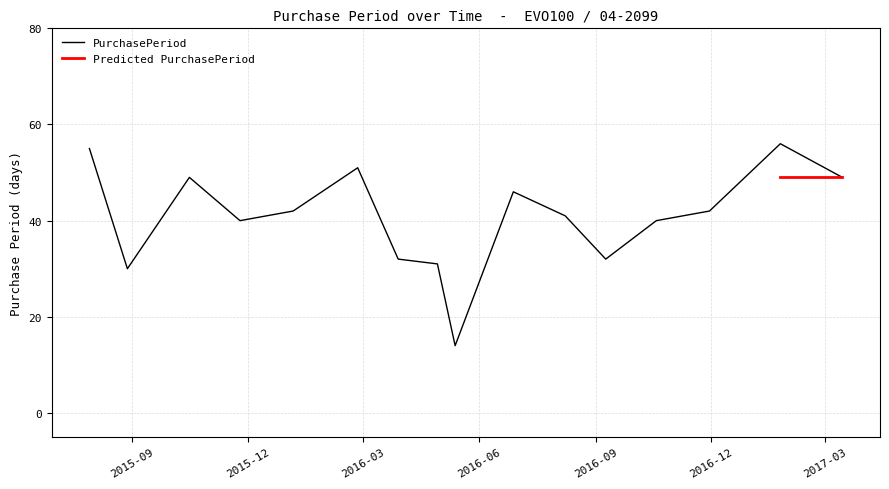

At which label is the value closest to 35?

2016-03-29